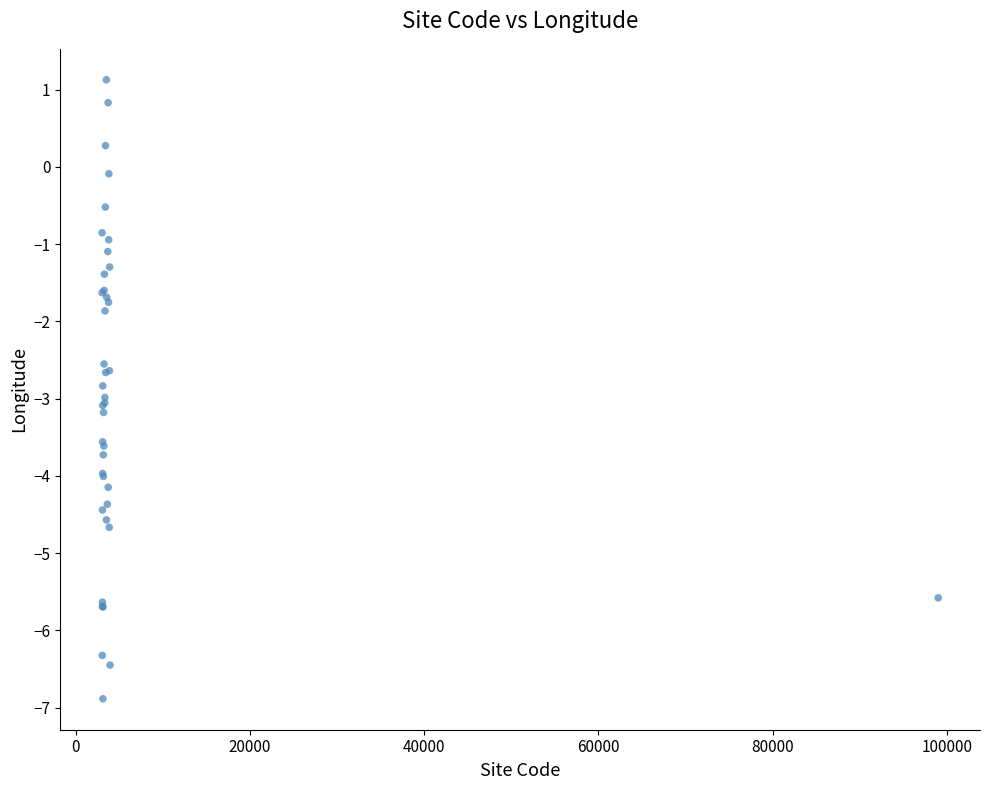

What Y value in the scatter plot is closest to -2?

-1.9